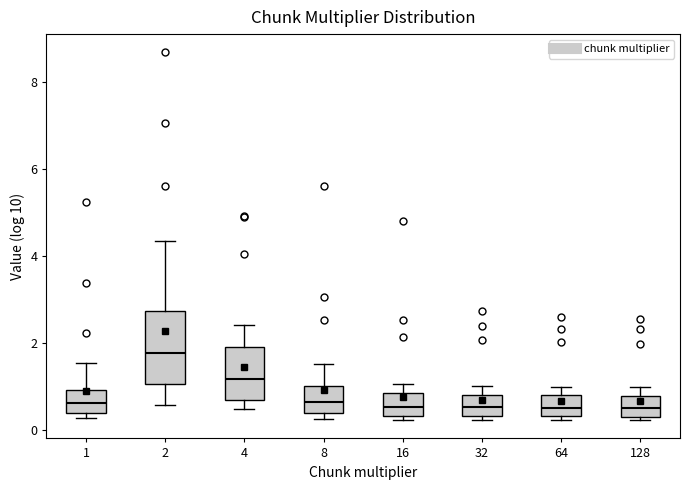

Which box is the tallest, from its lower edge to its upper edge?

2